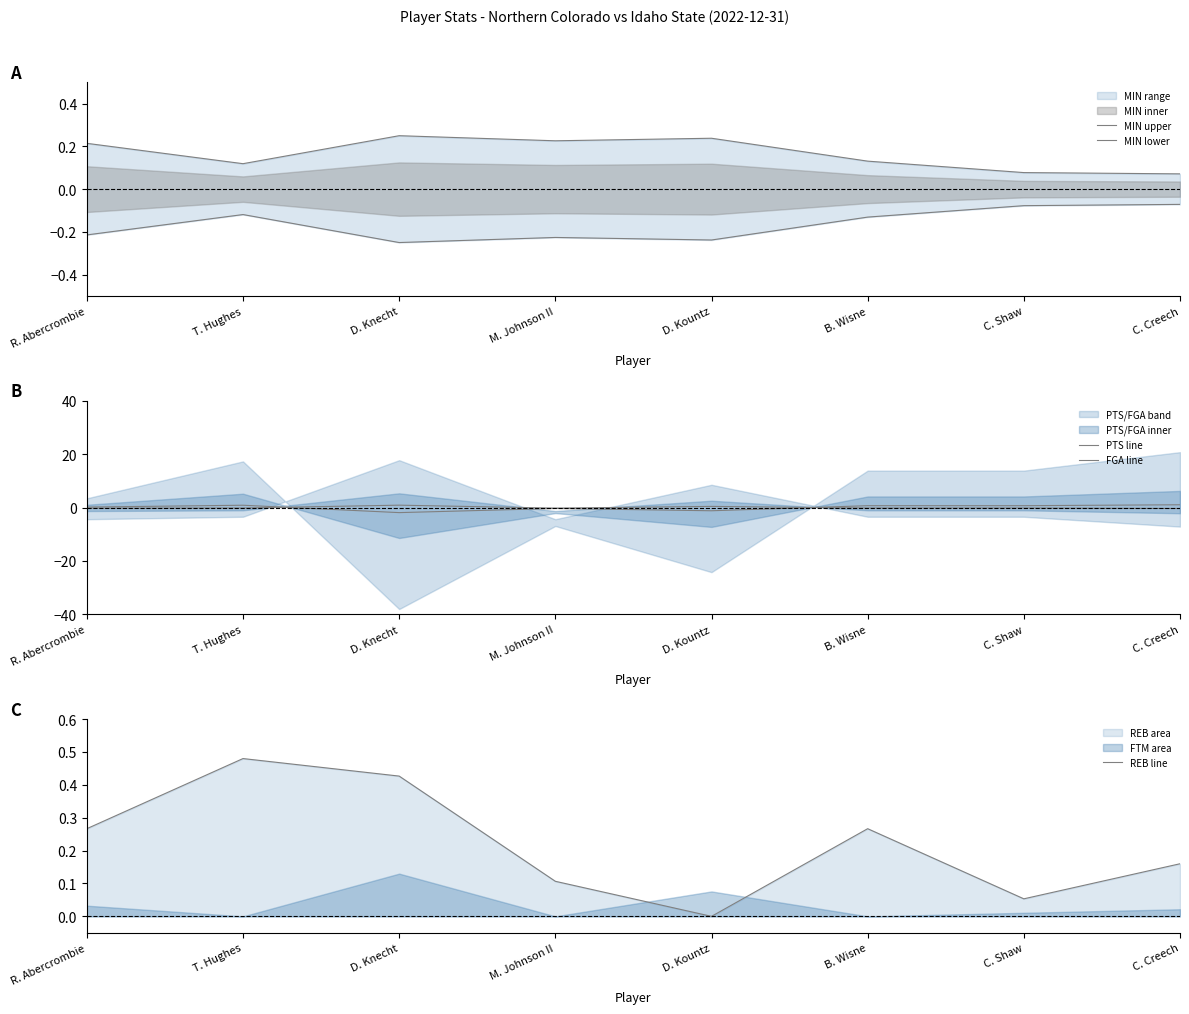

What is the label of the 3rd point from the left?

D. Knecht